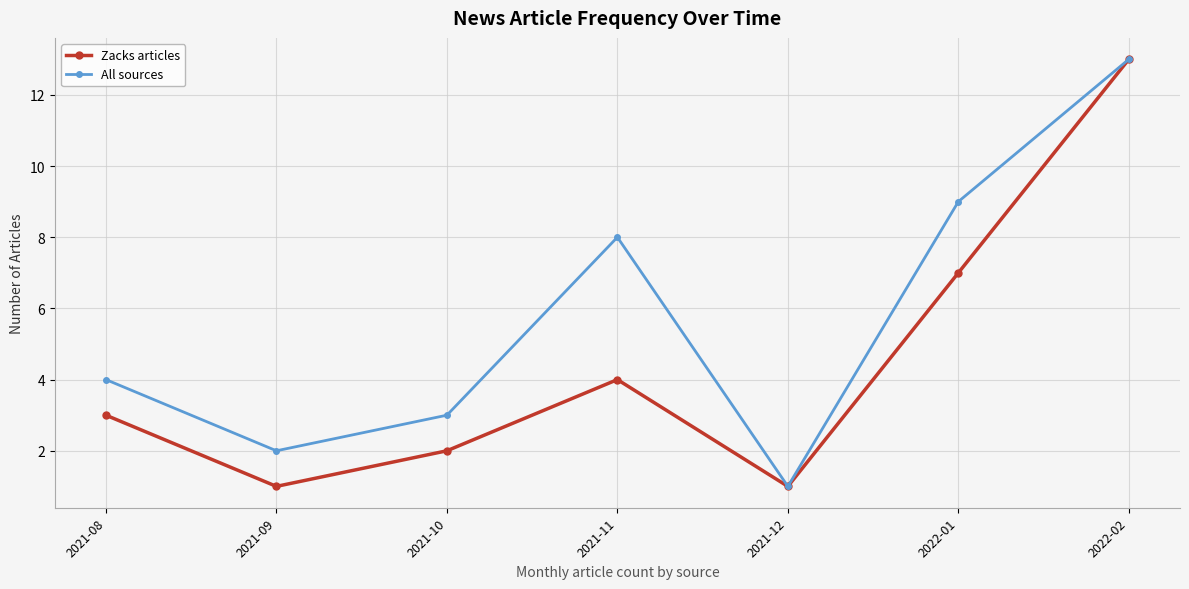

What is the difference between the highest and lowest values at 2022-01?

2